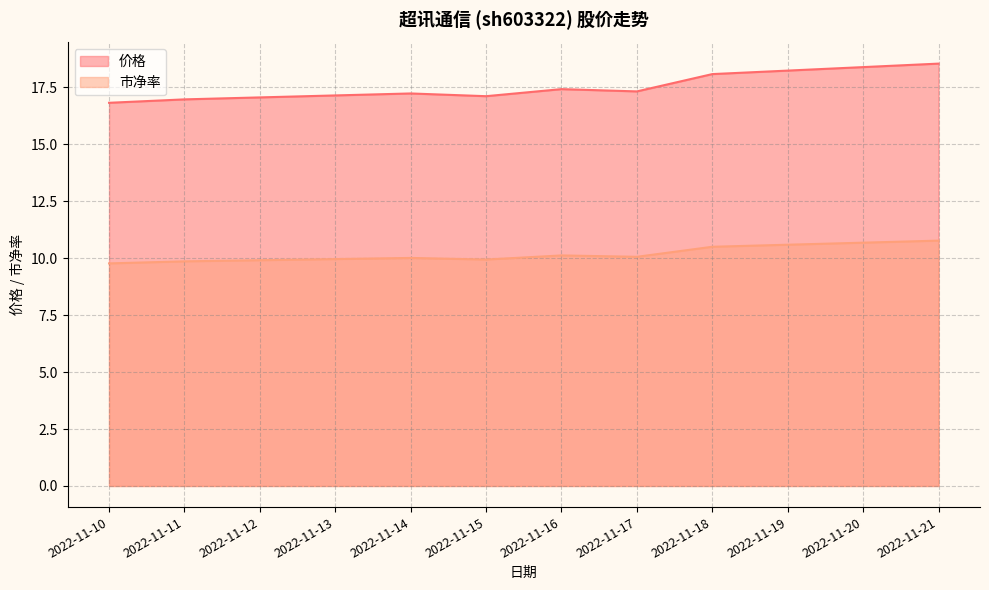

Is it true that 市净率 equals 14.0 at 2022-11-10?

False